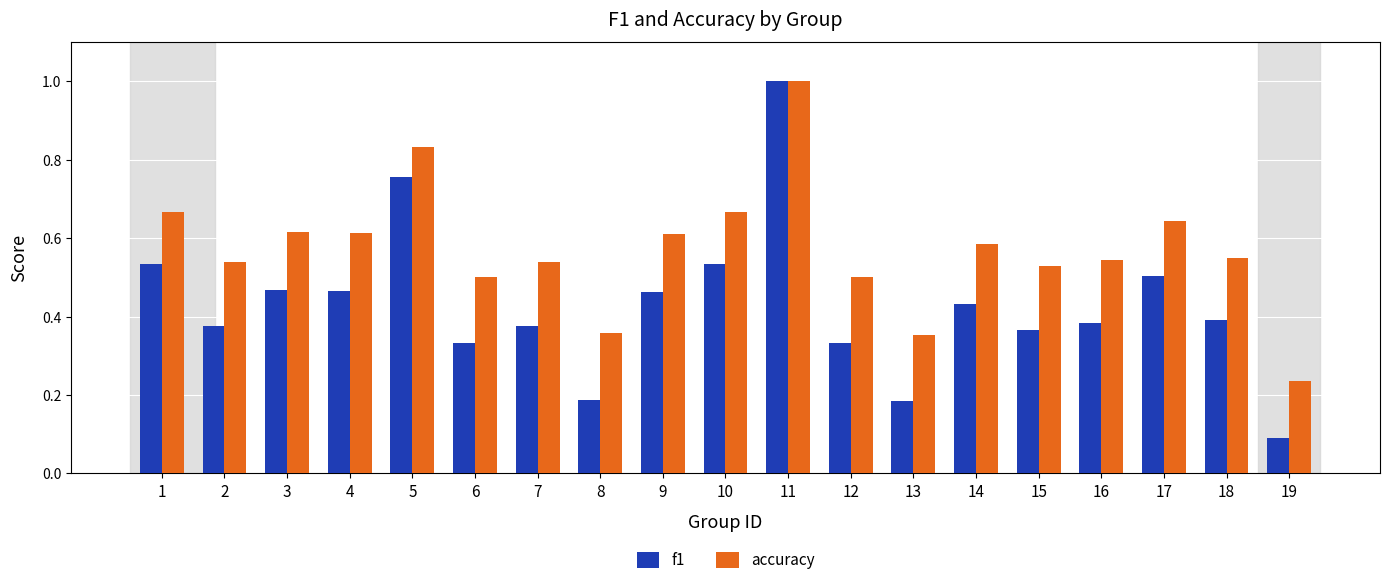

Which series has the largest total across all categories?

accuracy